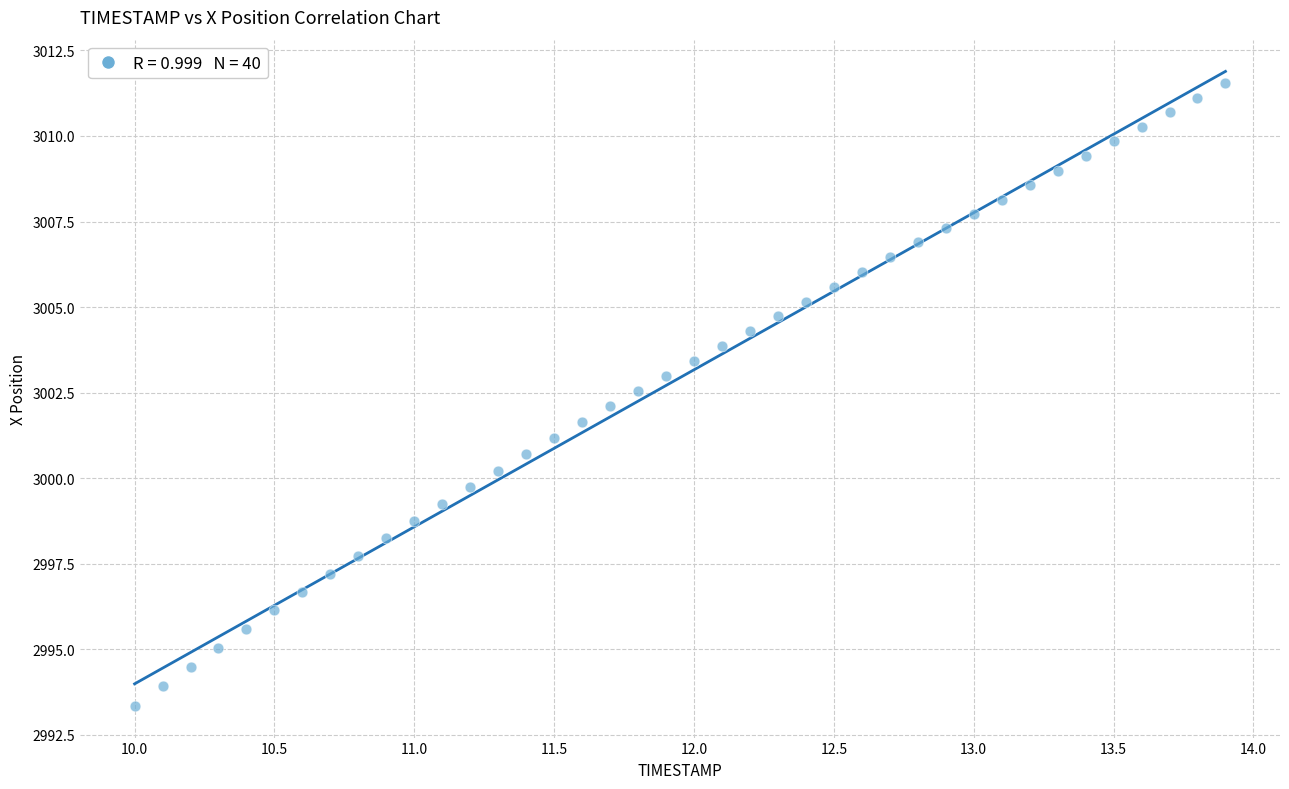

What is the range of X values (max minus min)?

3.9